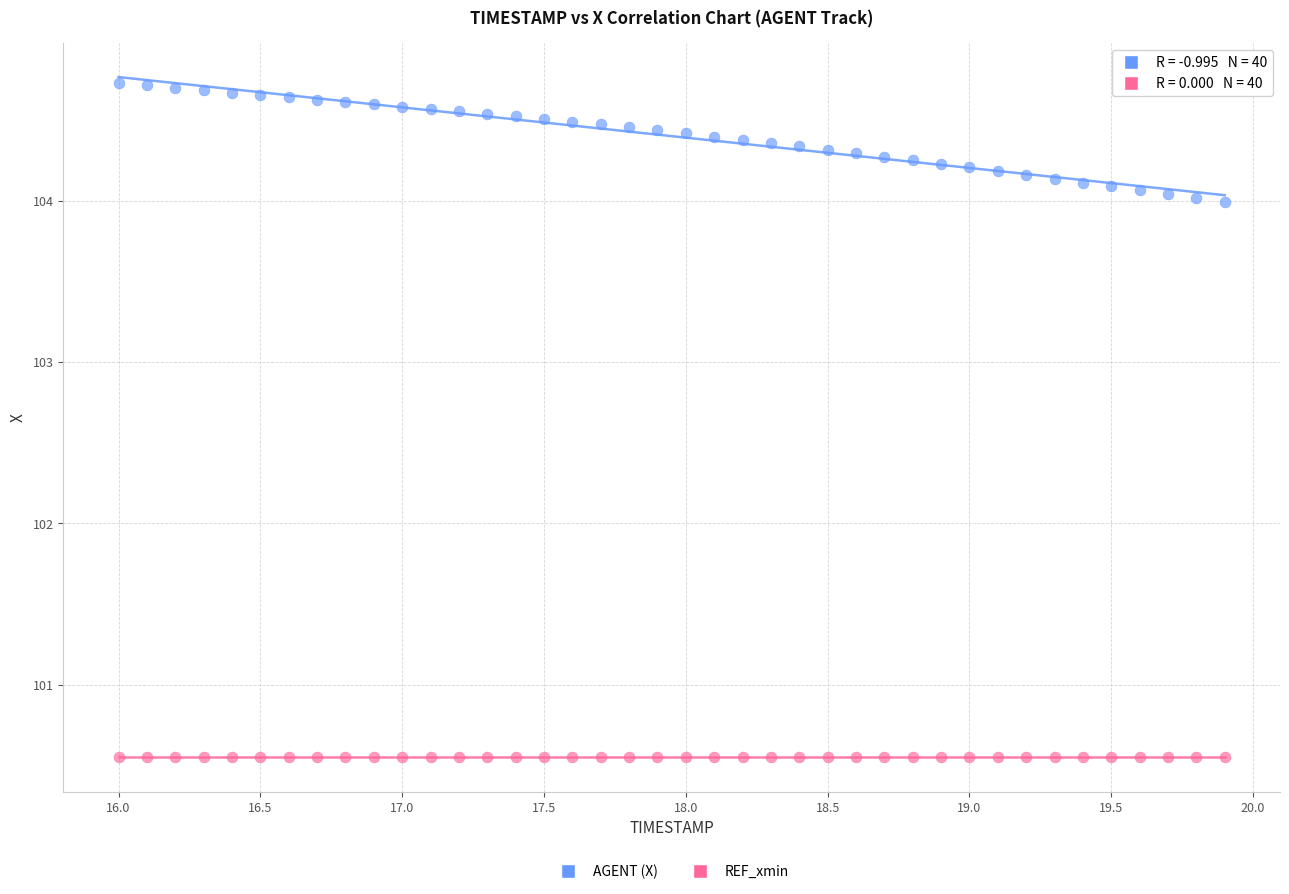

Which series reaches the minimum Y coordinate?

REF_xmin